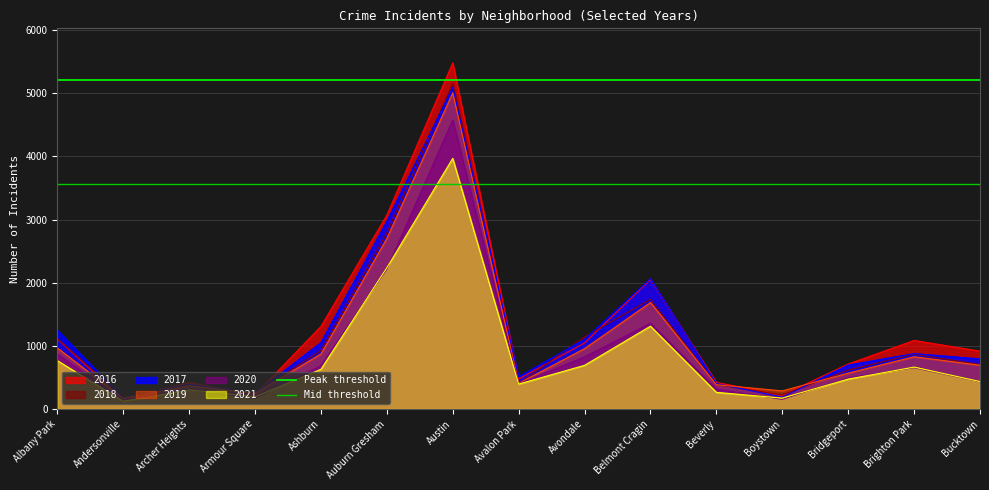

The value of 2017 at Austin is 5095. True or false?

True